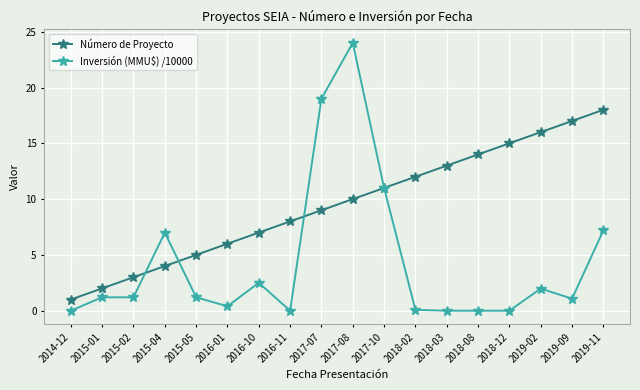

True or false: Inversión (MMU$) /10000 and Número de Proyecto cross at least once.

True